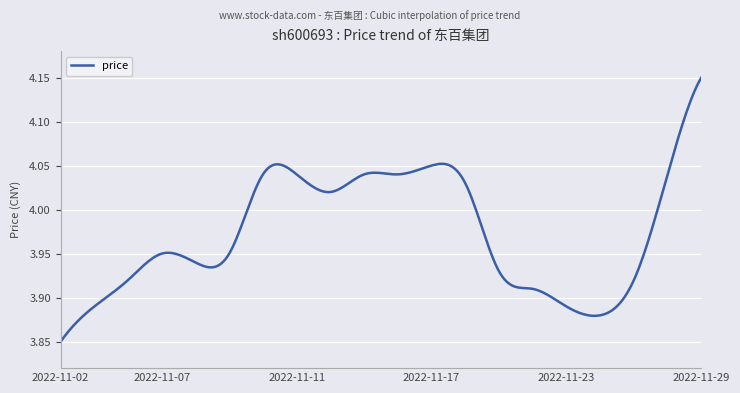

What is the difference between the maximum and minimum values?

0.3